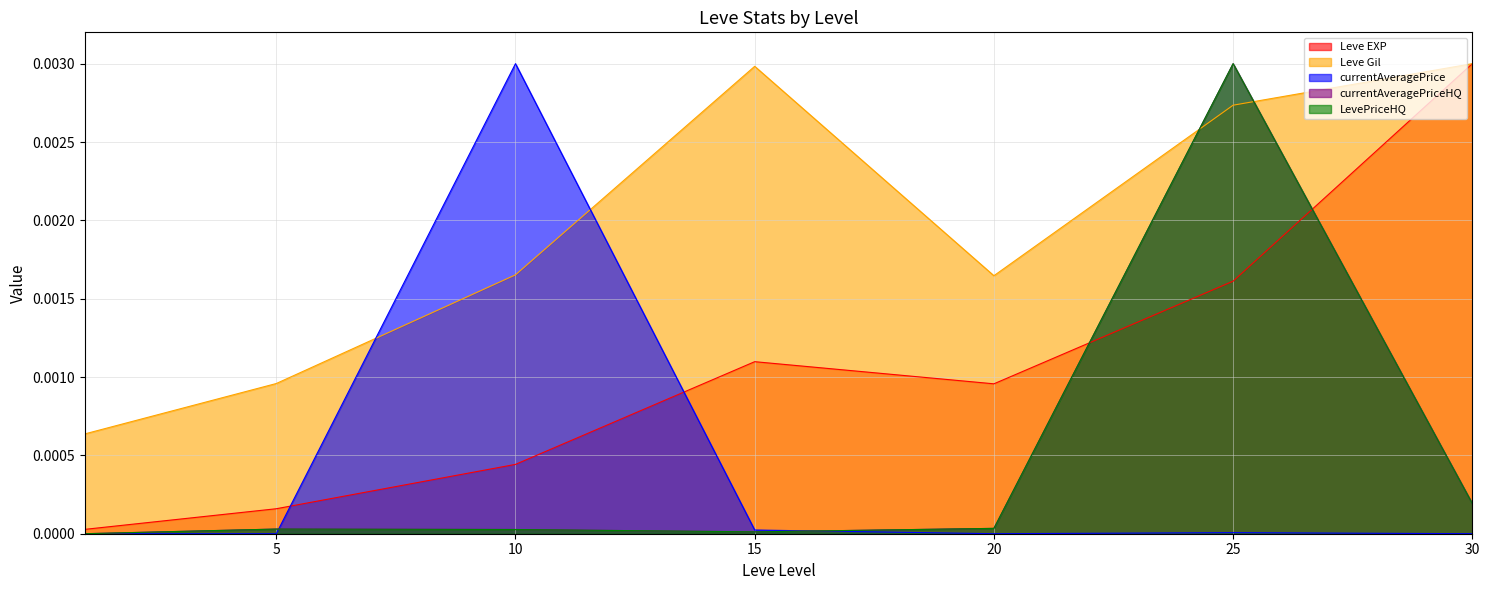

Does the chart display data point markers on the line(s)?

No